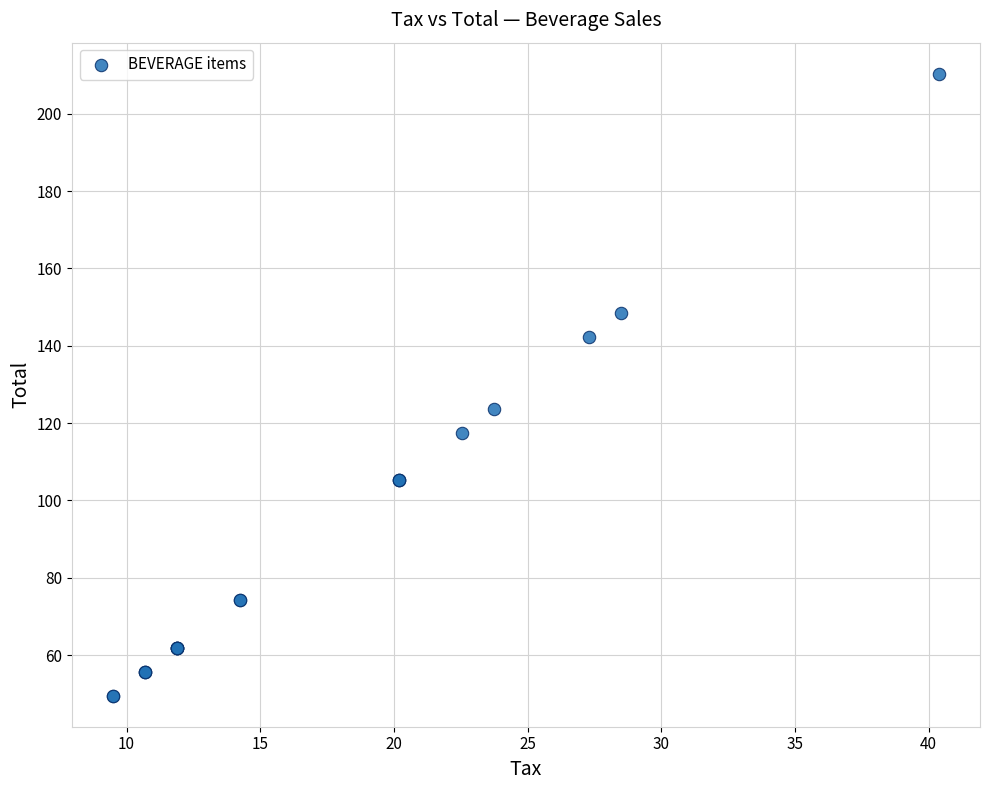

What Y value in the scatter plot is closest to 129?

123.8